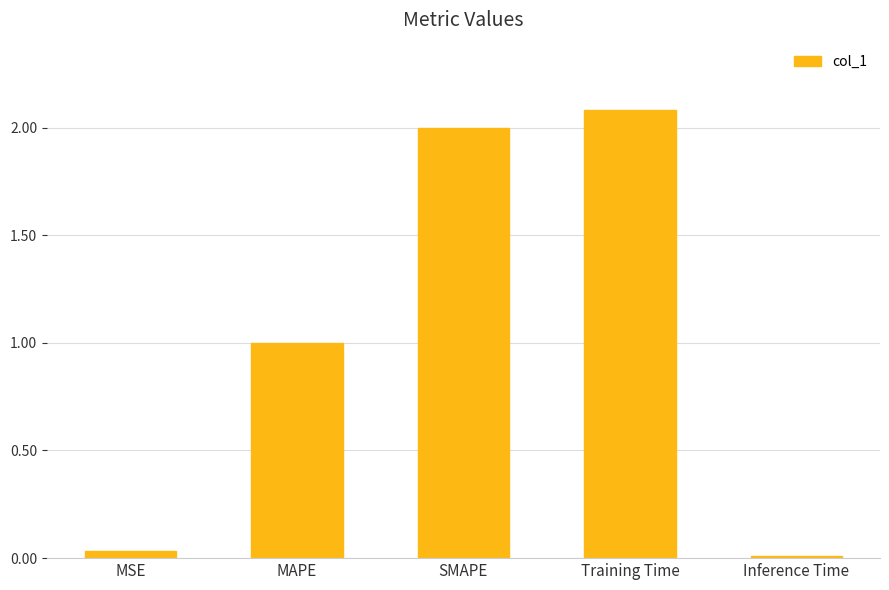

How many bars are there in total?

5